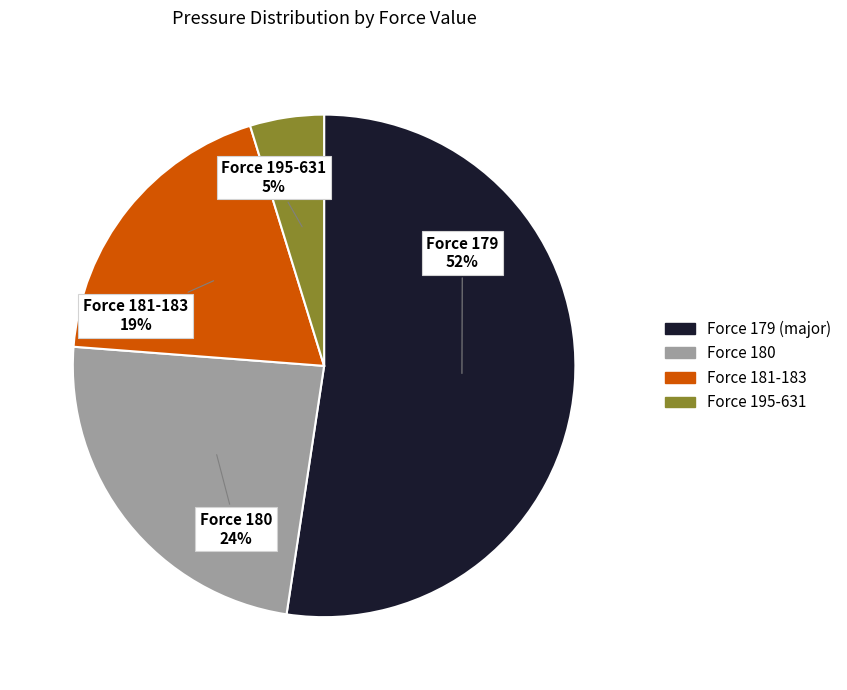

To the nearest percent, what portion does Force 179 represent?

52%